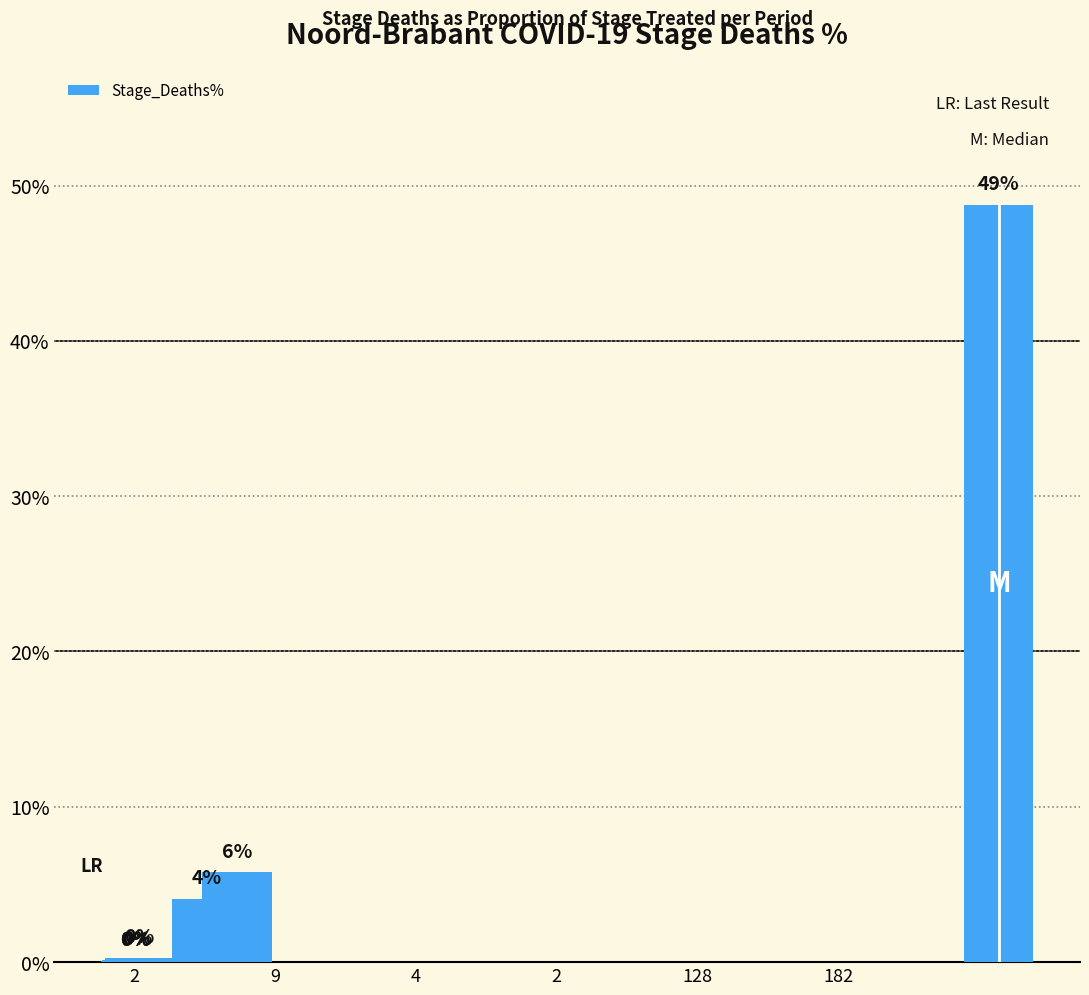

At which label is the value closest to 0?

2